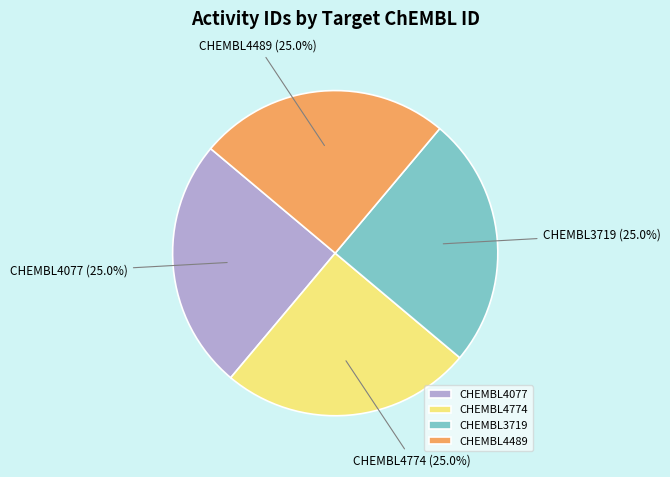

What percentage do CHEMBL3719 and CHEMBL4077 together represent?

50.0%